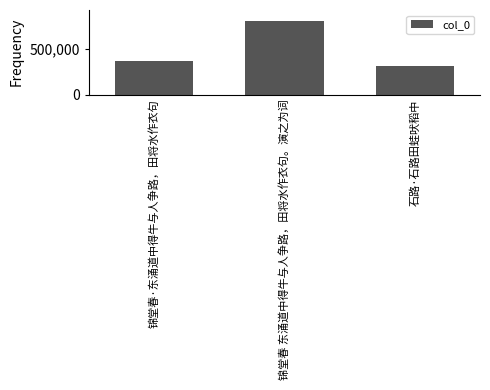

List the labels in order of value, largest first.

锦堂春 东涌道中得牛与人争路，田将水作衣句。演之为词, 锦堂春·东涌道中得牛与人争路，田将水作衣句, 石路·石路田蛙吠稻中